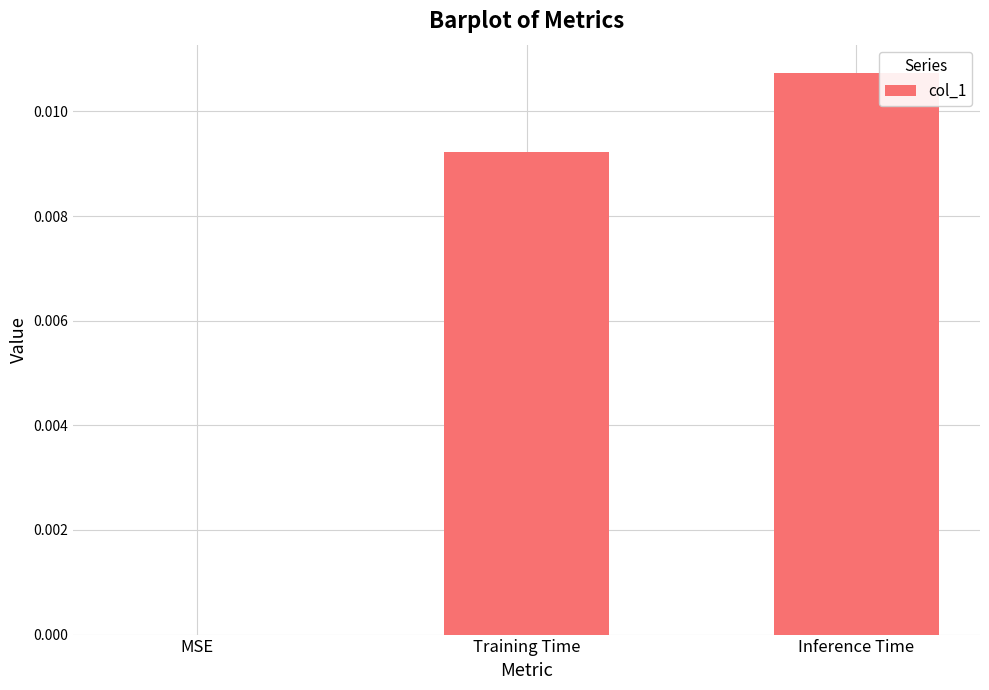

Which has a higher value, MSE or Inference Time?

Inference Time